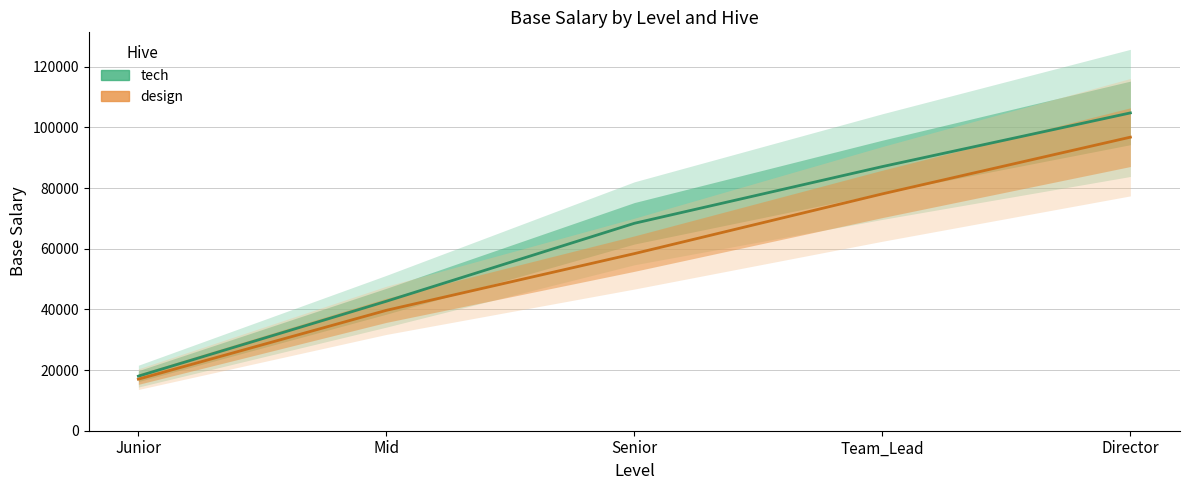

At Director, list the series in order from largest to smallest.

tech, design